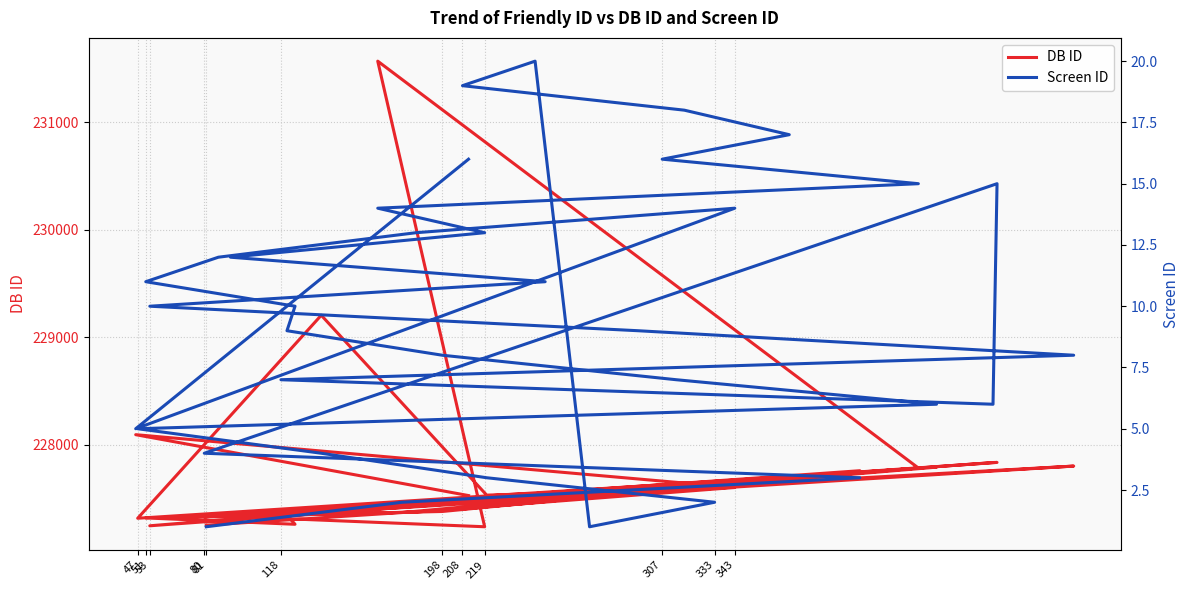

Reading left to right, transcribe all the data shown in this chart.

DB ID: 227255	227372	227761	227332	227838	227837	227348	227804	227580	227249	227550	227336	227240	231568	227786	227587	227704	227594	227405	227547	227567	227599	227534	229206	227319	227794	227591	227382	227349	227263	227322	227333	227377	227605	228096	227530
Screen ID: 1	2	3	4	15	6	7	8	9	10	11	12	13	14	15	16	17	18	19	20	1	2	3	4	5	6	7	8	9	10	11	12	13	14	5	16